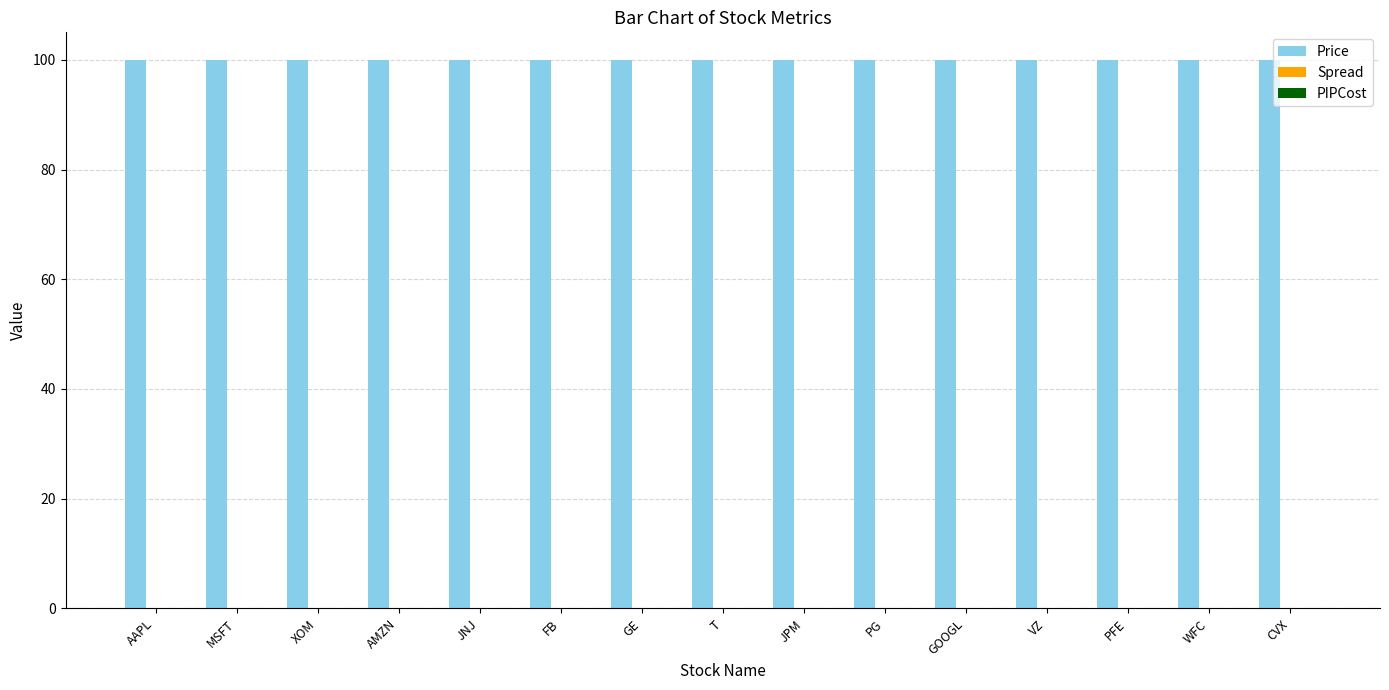

What is the sum of all Price values?

1500.0